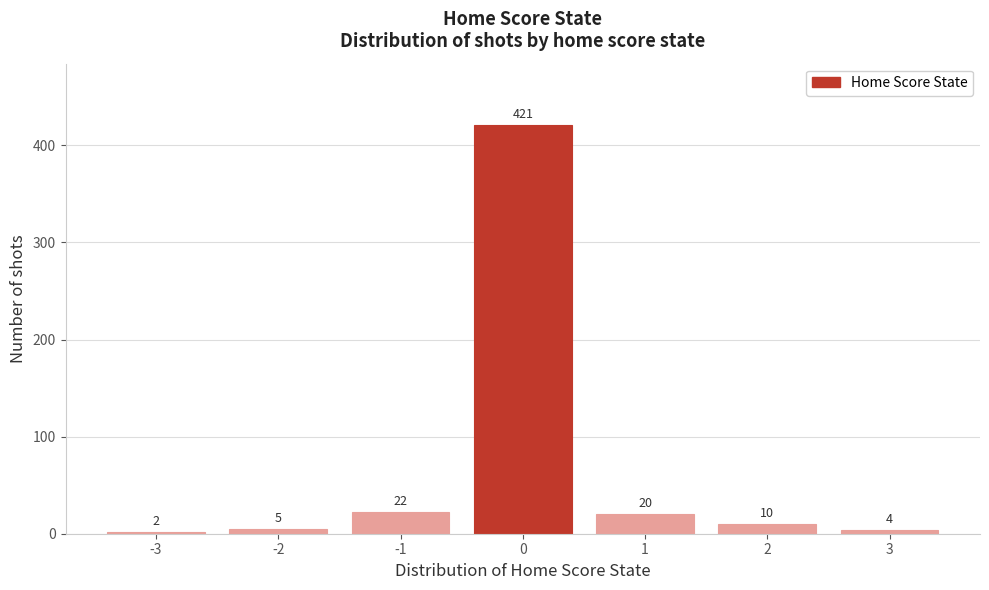

Reading left to right, extract all data points from this chart.

-3=2	-2=5	-1=22	0=421	1=20	2=10	3=4